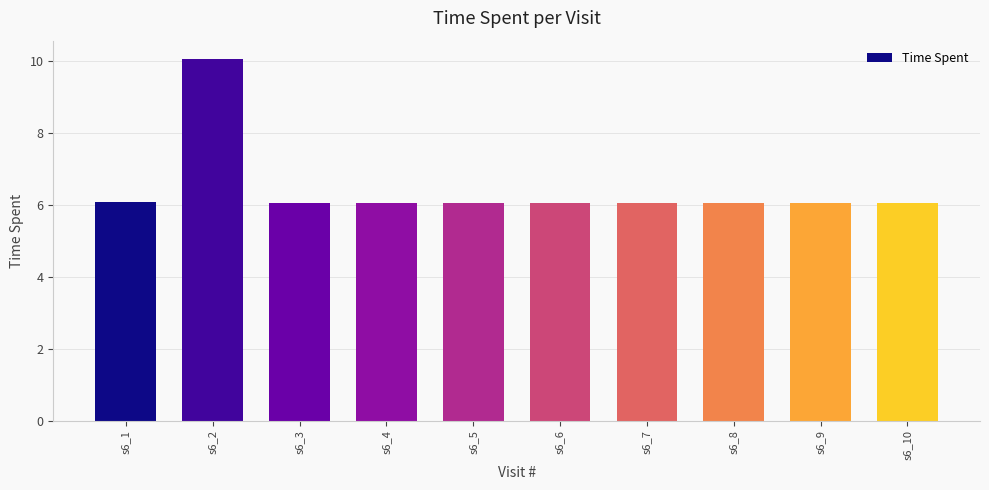

Reading left to right, transcribe all the data shown in this chart.

6.1	10.1	6.1	6.1	6.1	6.1	6.1	6.1	6.1	6.1